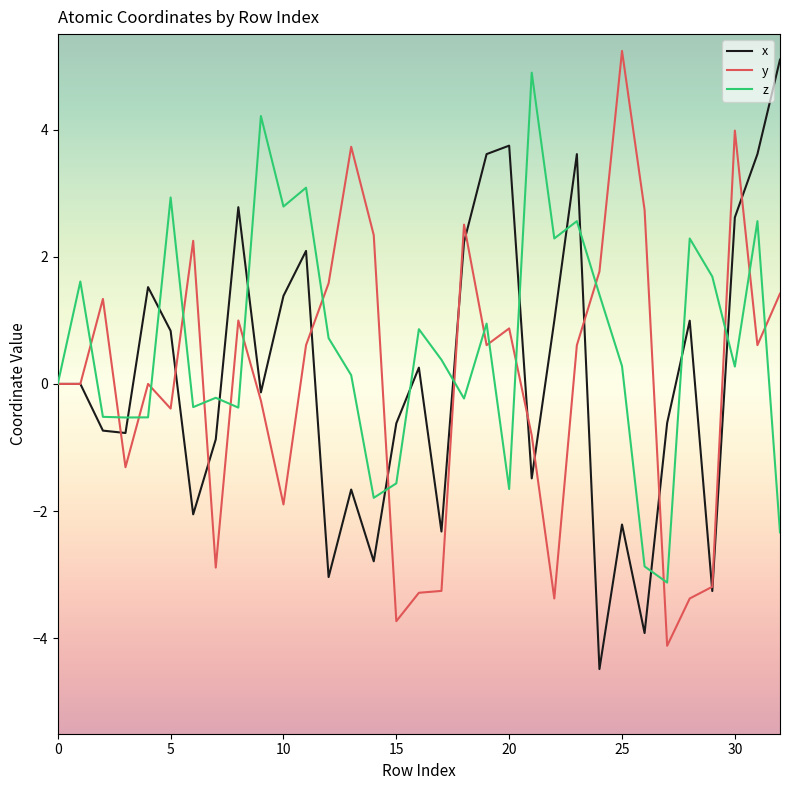

What is the smallest value displayed?

-4.5